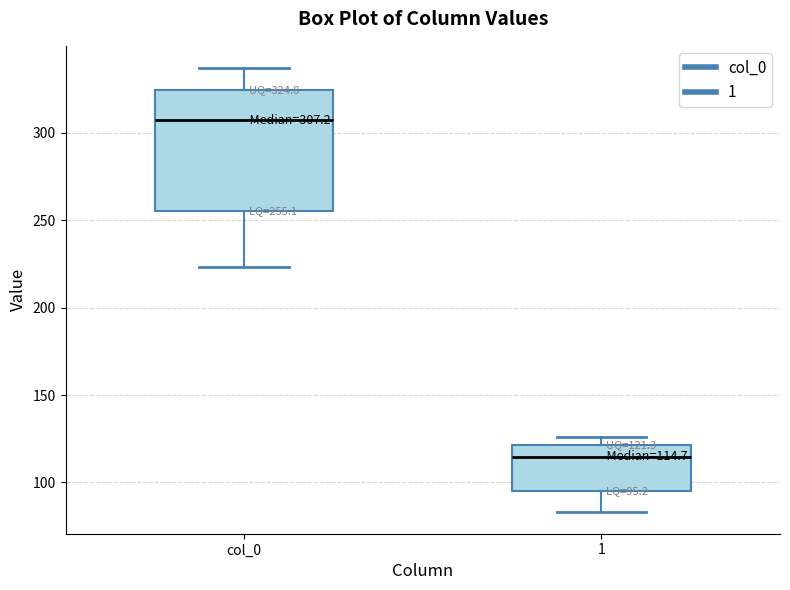

Which box is the tallest, from its lower edge to its upper edge?

col_0